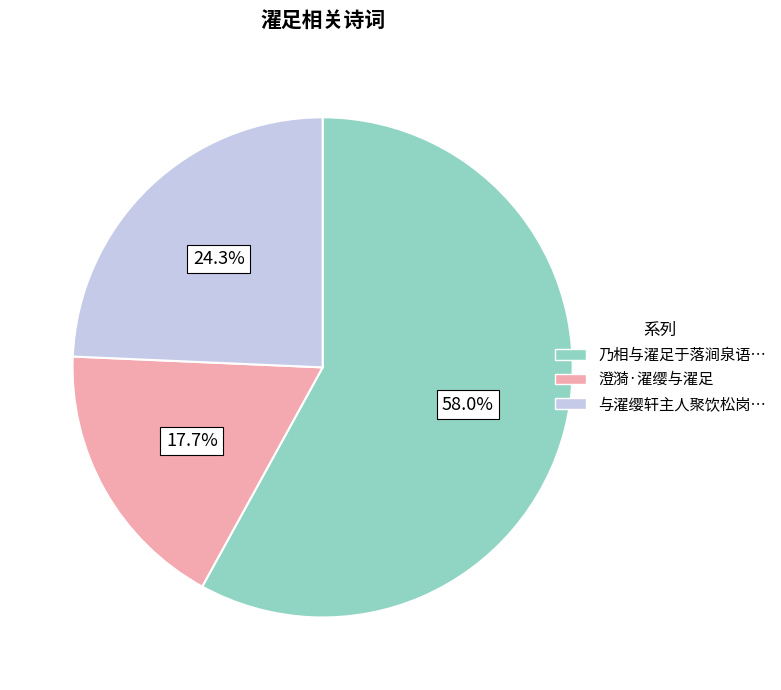

Is there any slice that represents more than half of the pie?

Yes